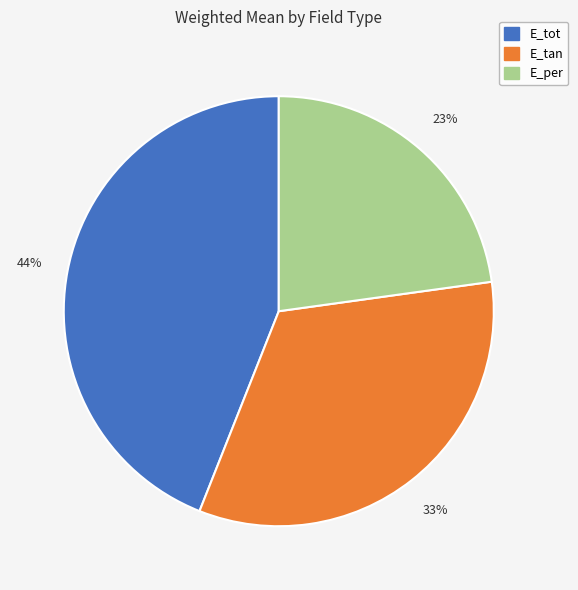

Does E_tan account for over 50% of the chart?

No